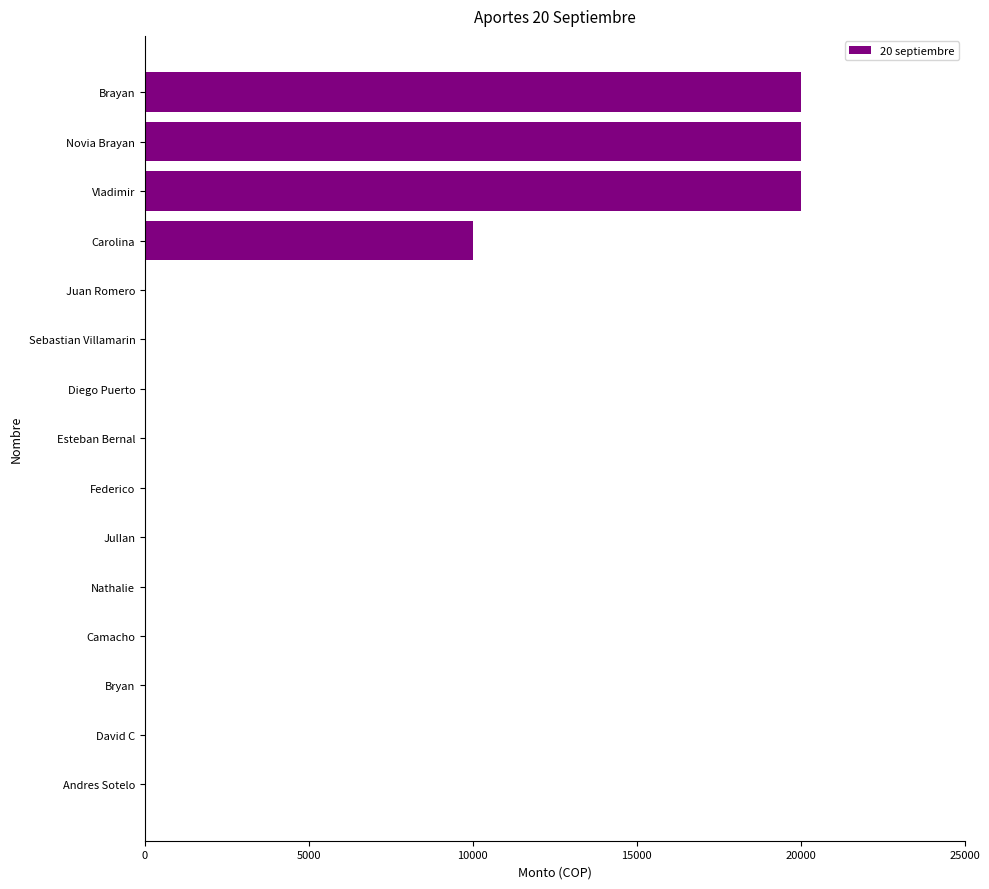

What is the maximum value shown in the chart?

20000